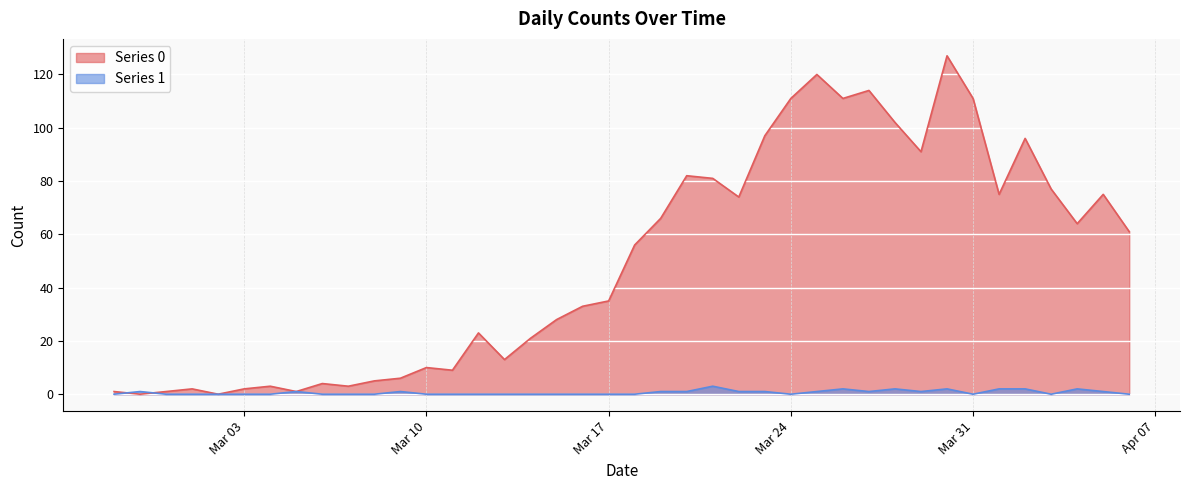

List the series in order of their peak value, lowest first.

Series 1, Series 0